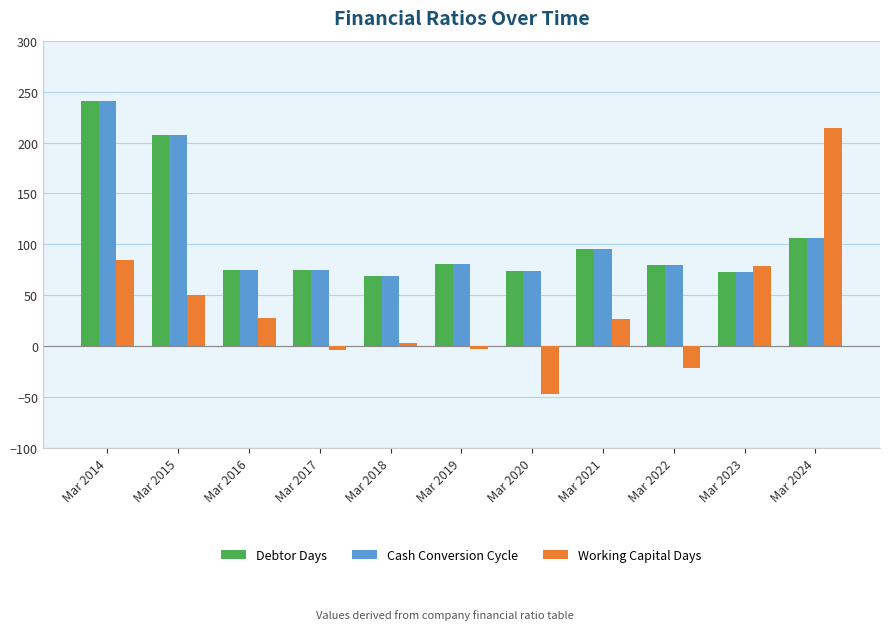

The Working Capital Days series shows 85 at Mar 2014. True or false?

True